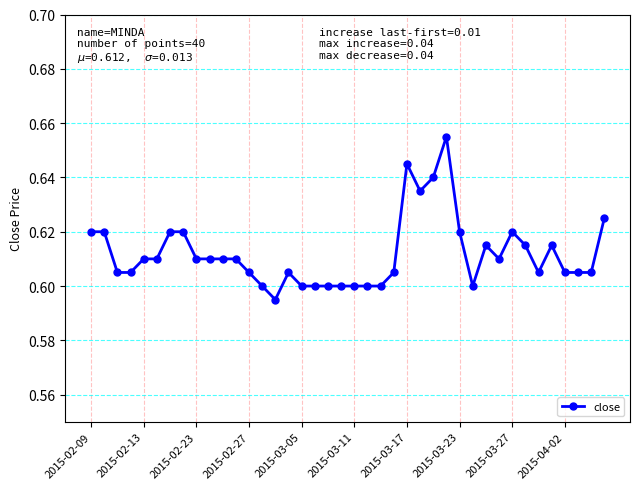

Count the values in the range 0 to 1.

40